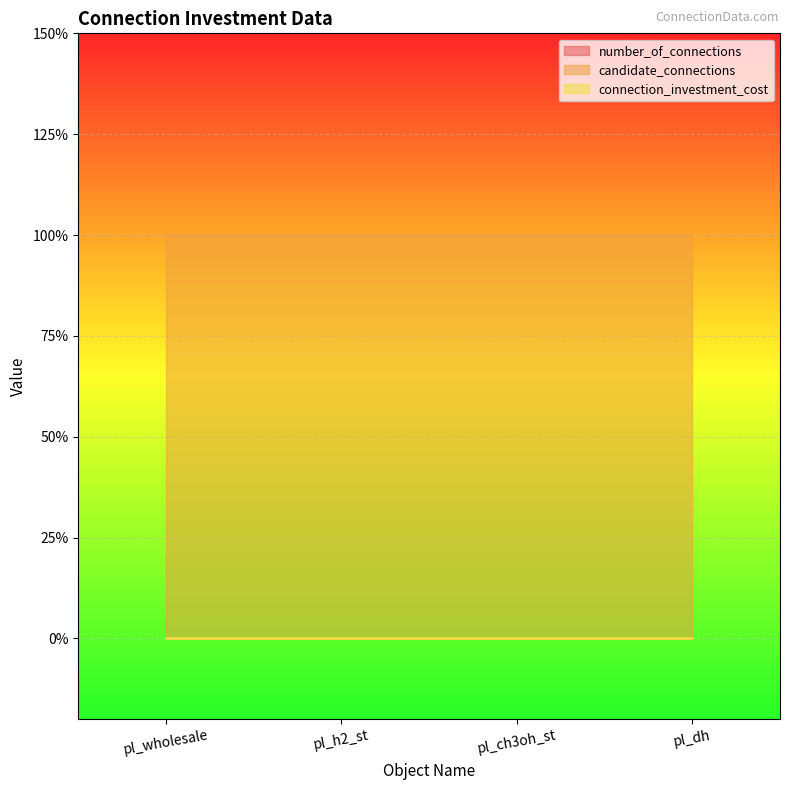

What are all the series names shown in the legend?

number_of_connections, candidate_connections, connection_investment_cost